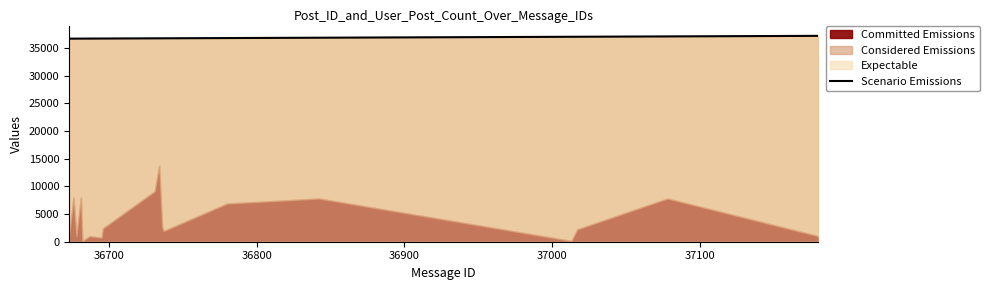

What is the difference between the maximum and minimum values?

507